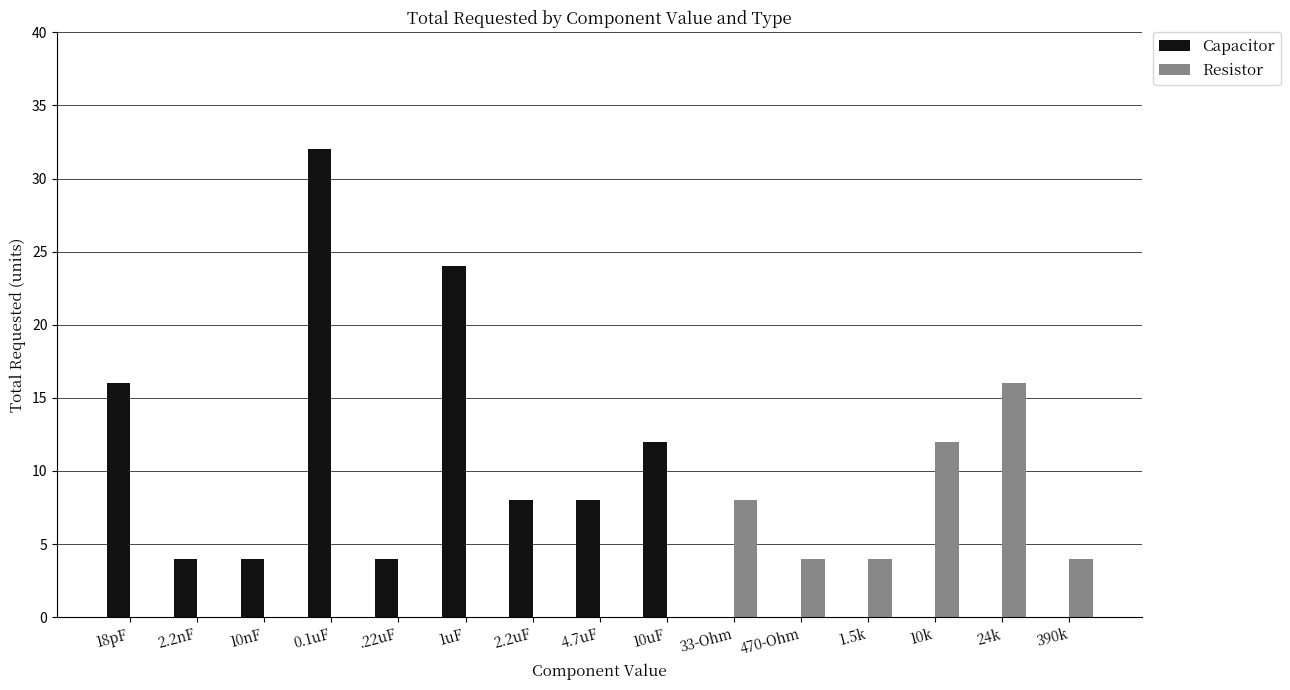

Count the number of categories in the chart.

15